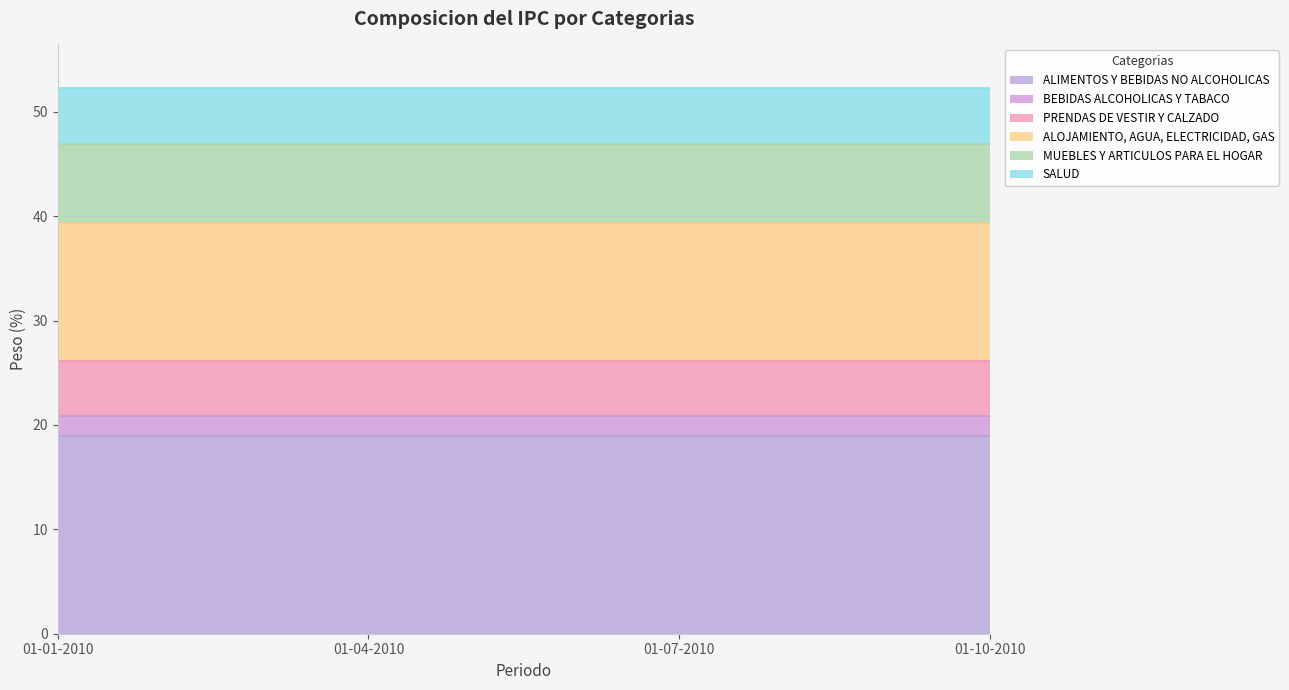

True or false: SALUD has a value of 5.4 at 01-10-2010.

True